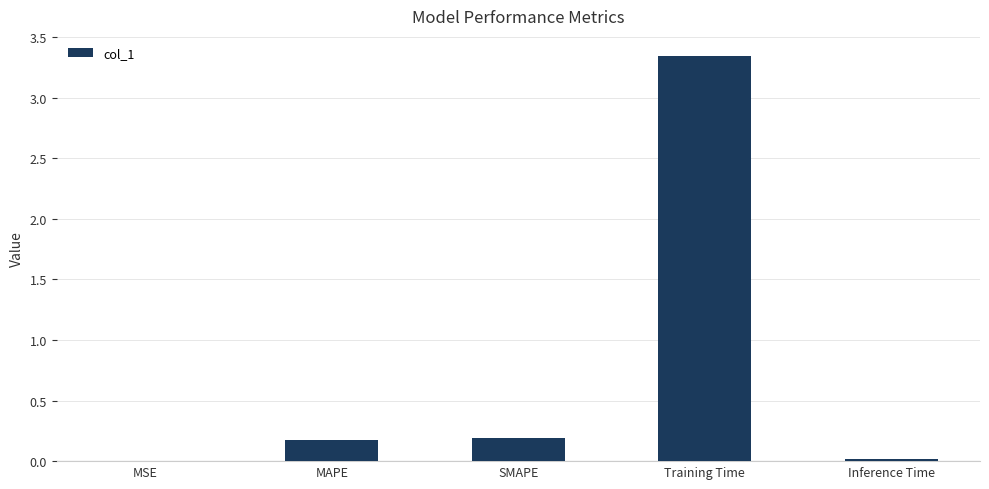

Which category has the highest value across all series?

Training Time